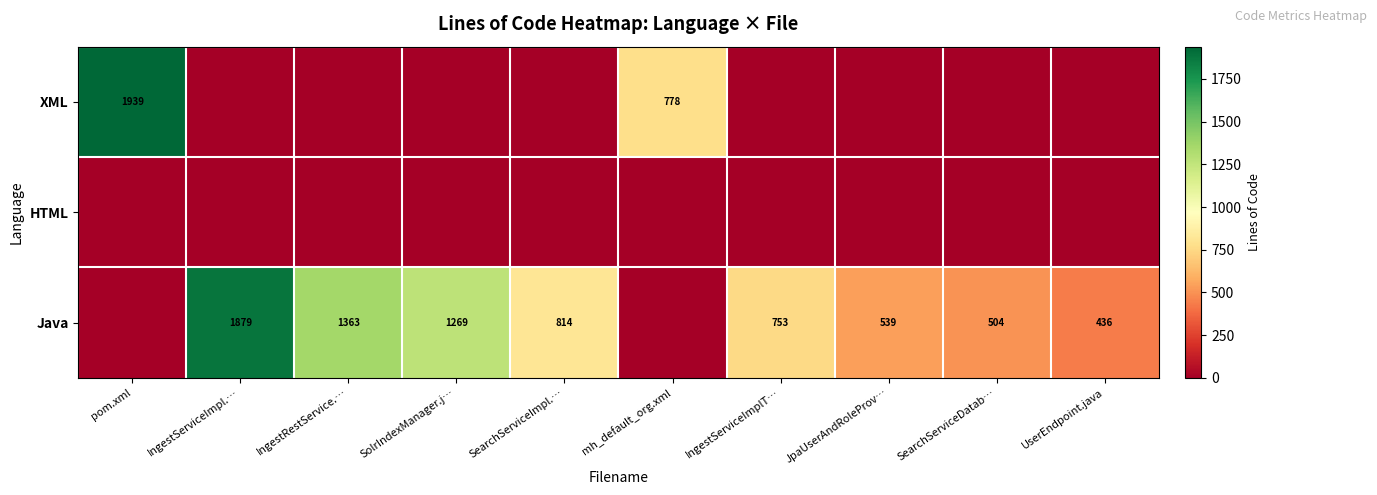

How many data points does each series have?

10